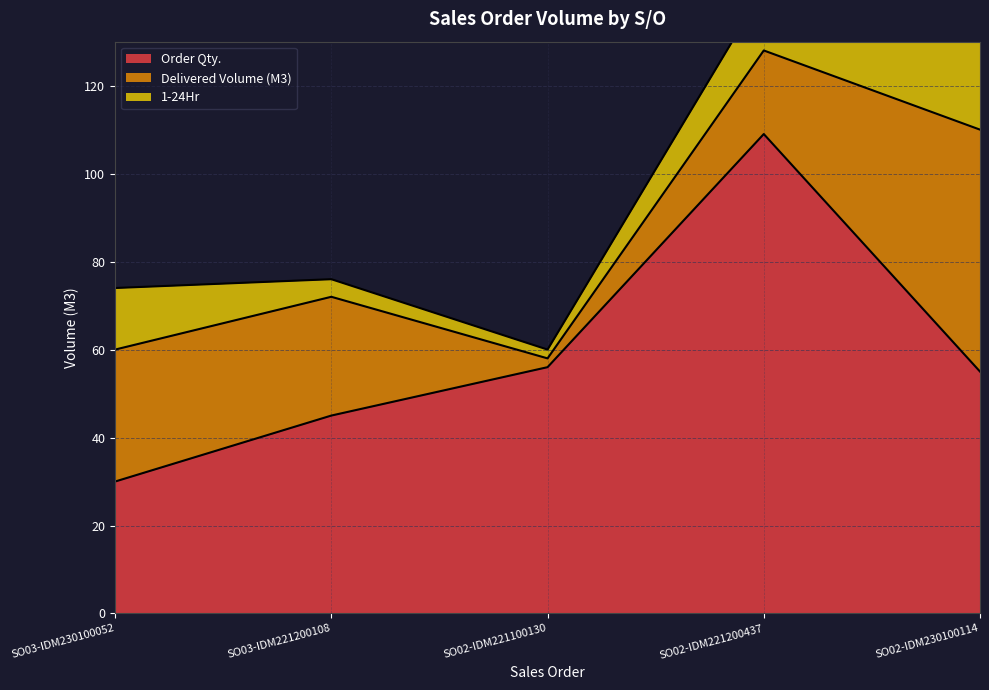

At which category does 1-24Hr reach its first local valley?

SO02-IDM221100130